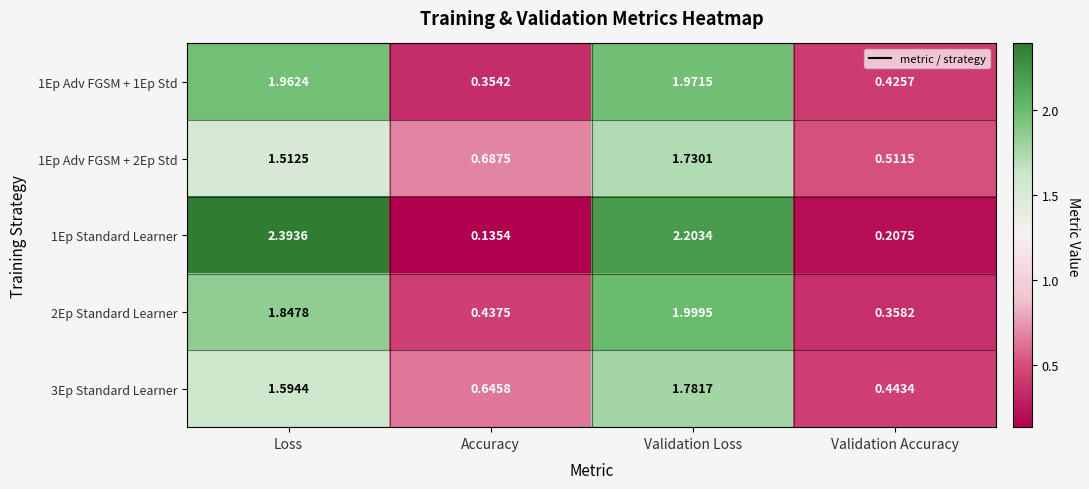

What is the difference between the highest and lowest values at Validation Accuracy?

0.3